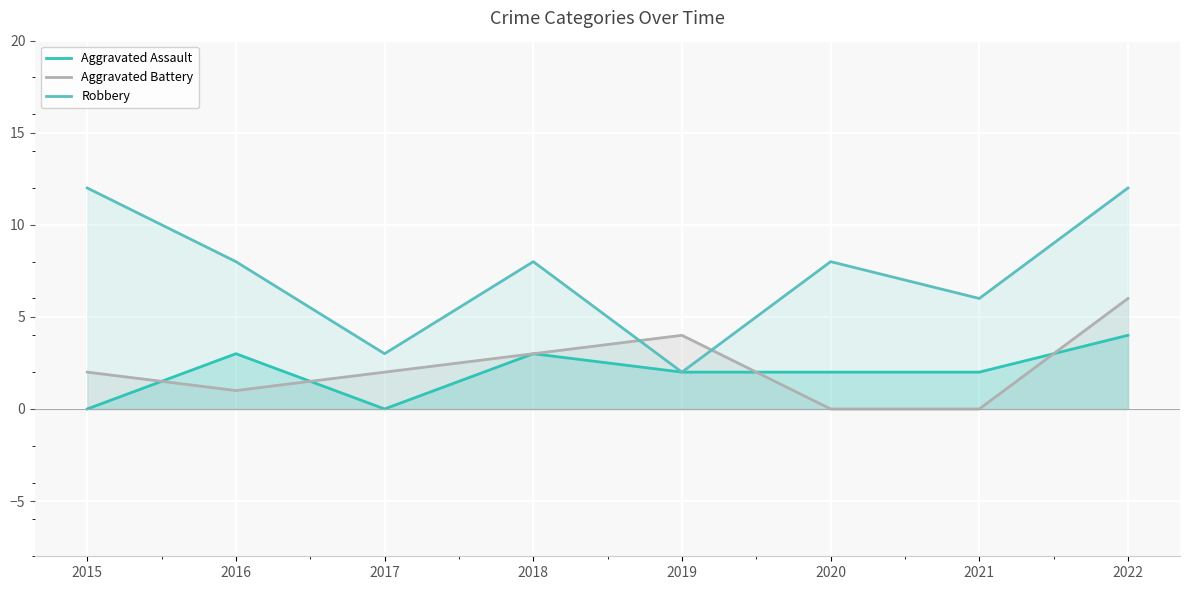

Reading left to right, transcribe all the data shown in this chart.

Aggravated Assault: 2015=0	2016=3	2017=0	2018=3	2019=2	2020=2	2021=2	2022=4
Aggravated Battery: 2015=2	2016=1	2017=2	2018=3	2019=4	2020=0	2021=0	2022=6
Robbery: 2015=12	2016=8	2017=3	2018=8	2019=2	2020=8	2021=6	2022=12